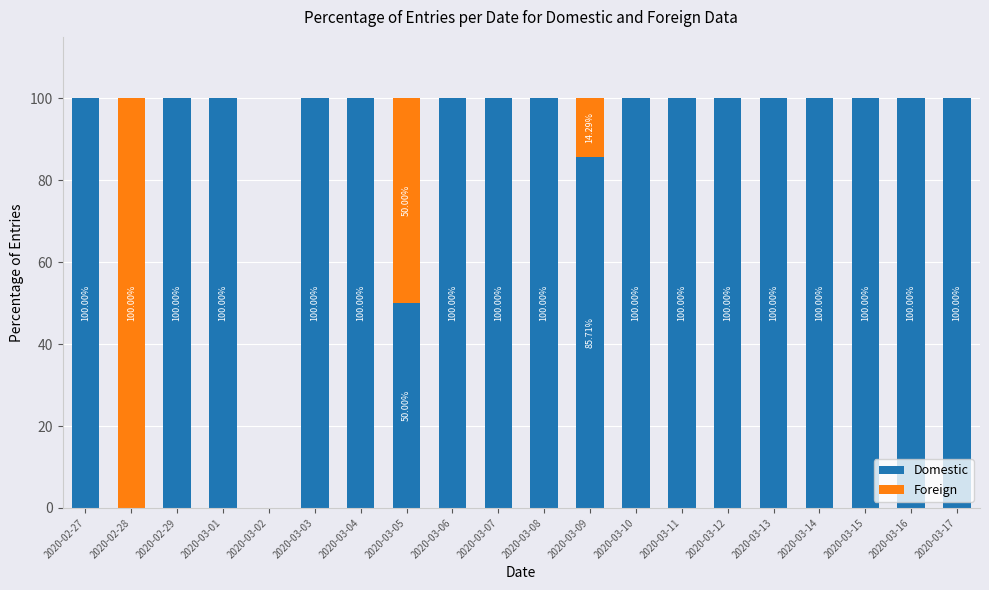

What is the sum of all Domestic values?

1735.7